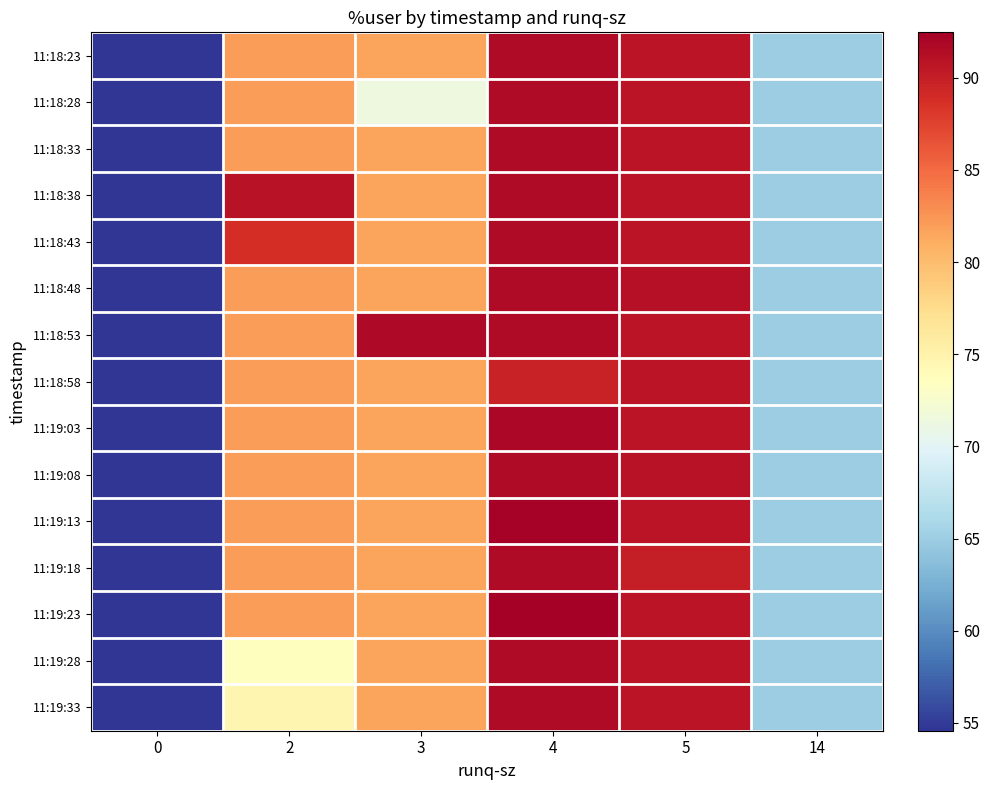

Which has a higher value, 0 or 2?

2